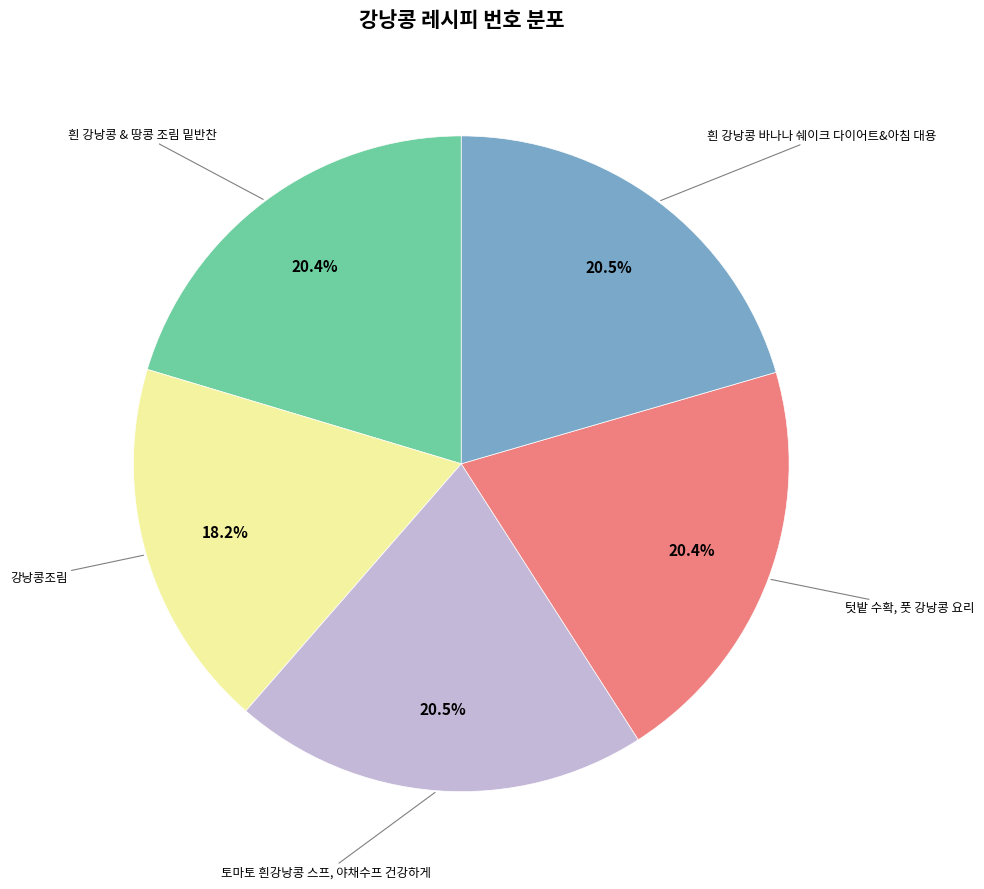

How many segments does this pie chart have?

5